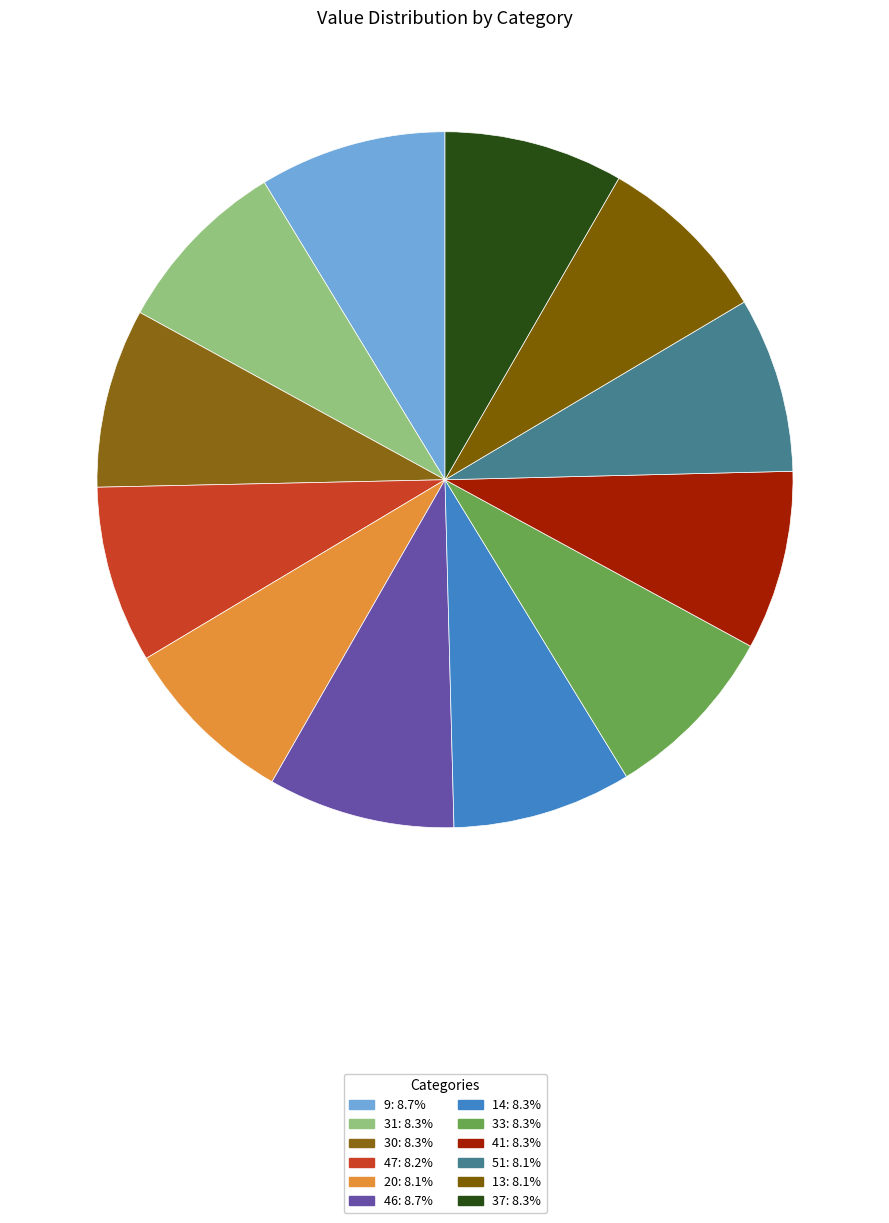

What is the change in value from 47 to 51?

-1